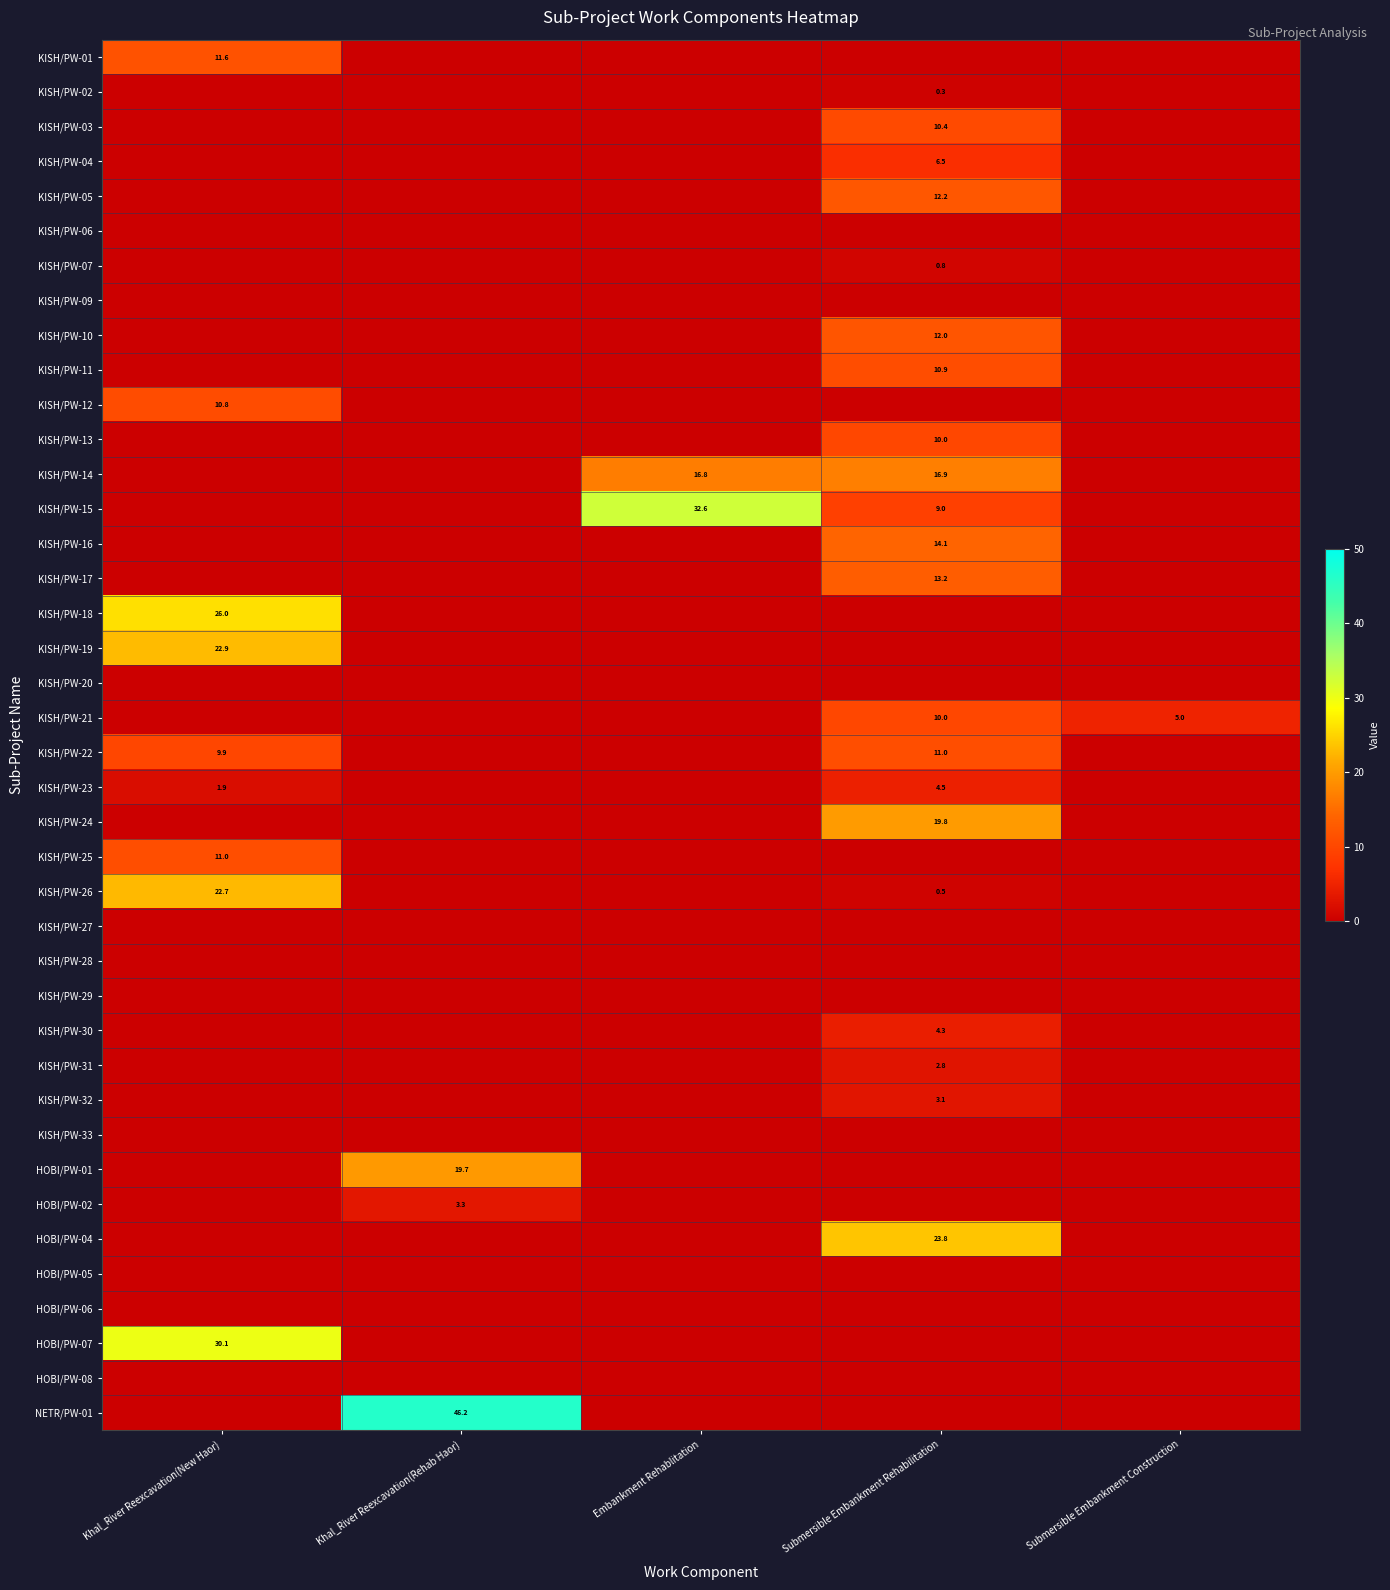

Is it true that HOBI/PW-07 equals 30.1 at Khal_River Reexcavation(New Haor)?

True